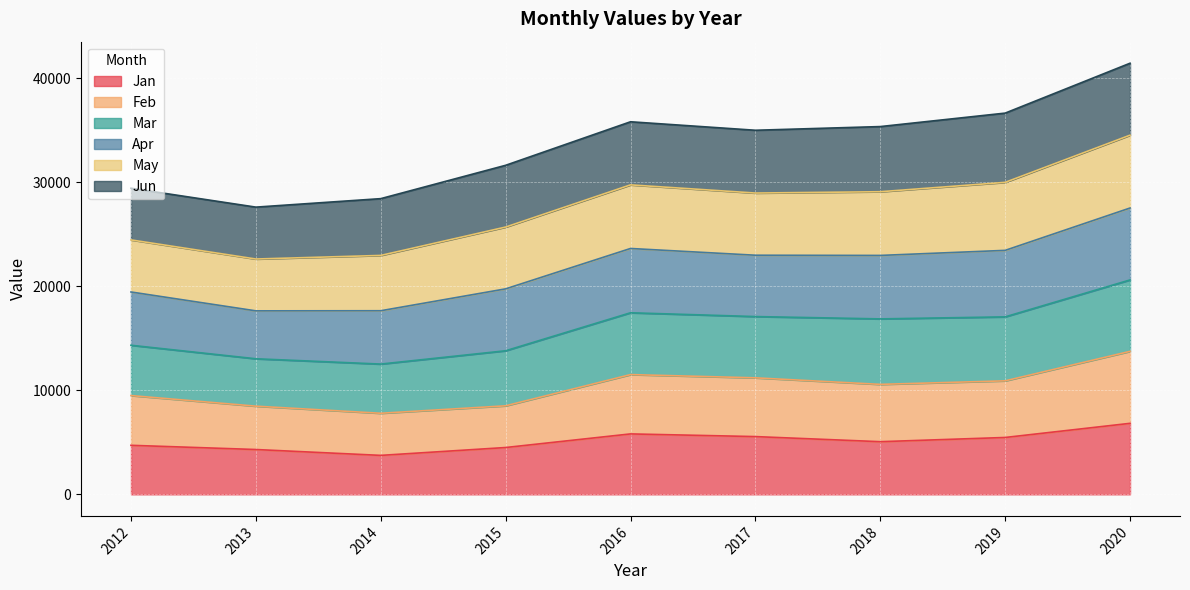

What is the total value across all series at 2014?

28430.1